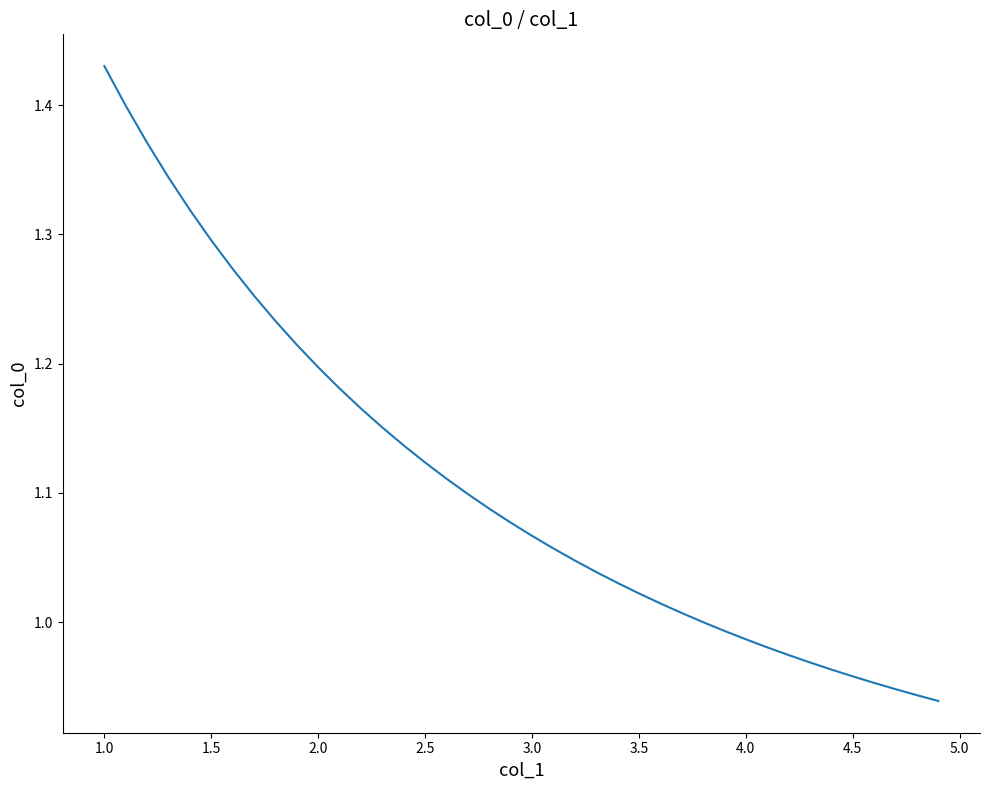

What is the difference between the maximum and minimum values?

0.5